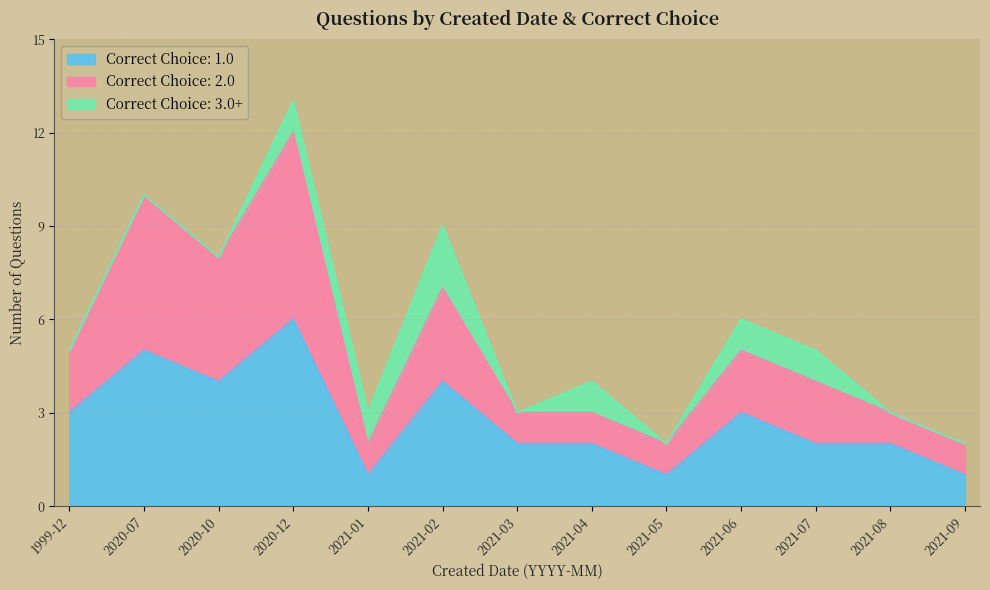

What are all the series names shown in the legend?

Correct Choice: 1.0, Correct Choice: 2.0, Correct Choice: 3.0+